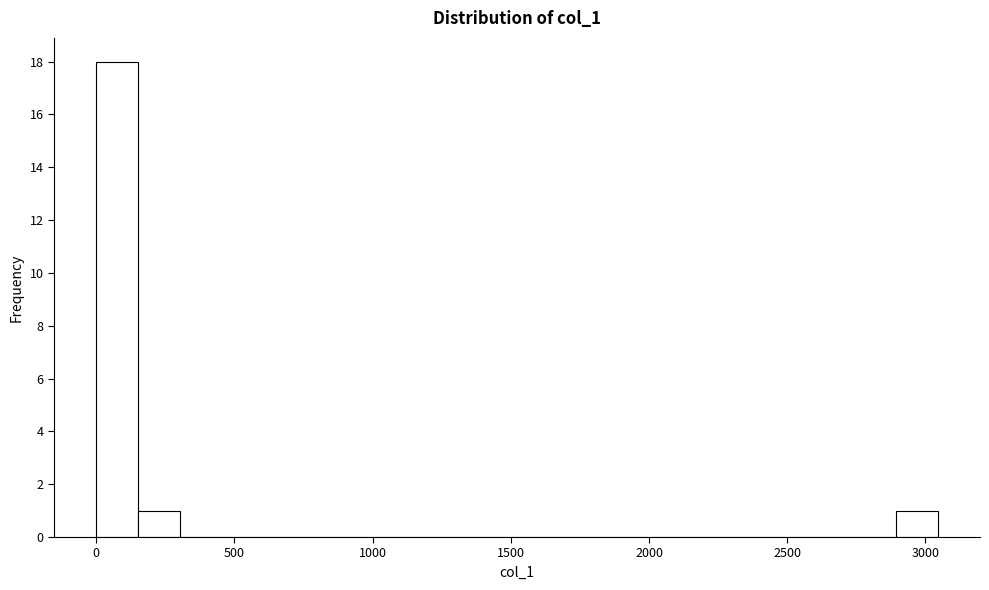

Read against the x-axis, roughly where is the centre of the tallest bar?

100